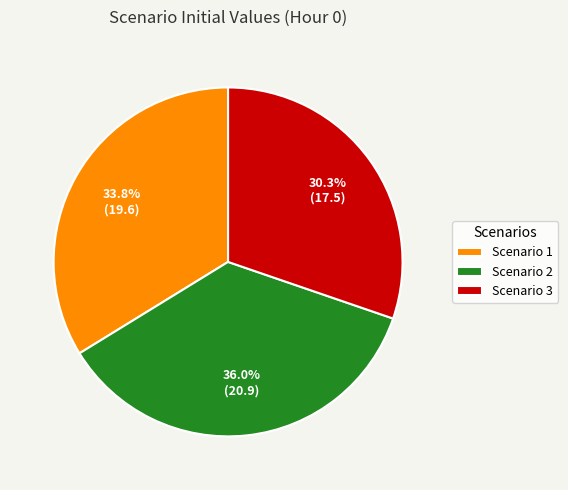

To the nearest percent, what is the difference between the Scenario 2 and Scenario 1 slice percentages?

2%